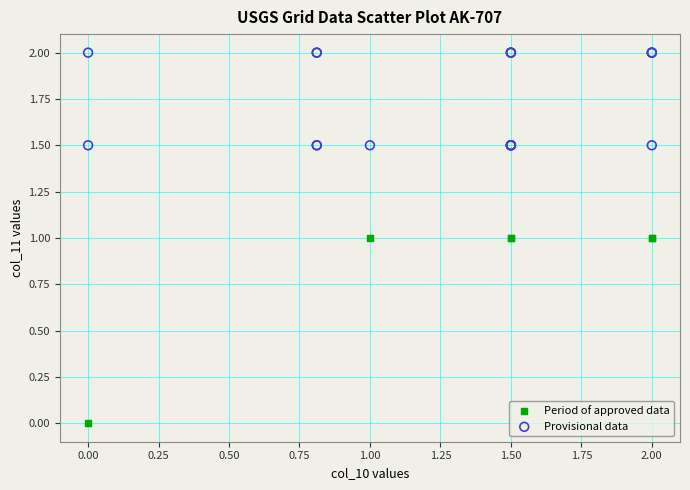

Which series contains the highest Y value?

Provisional data